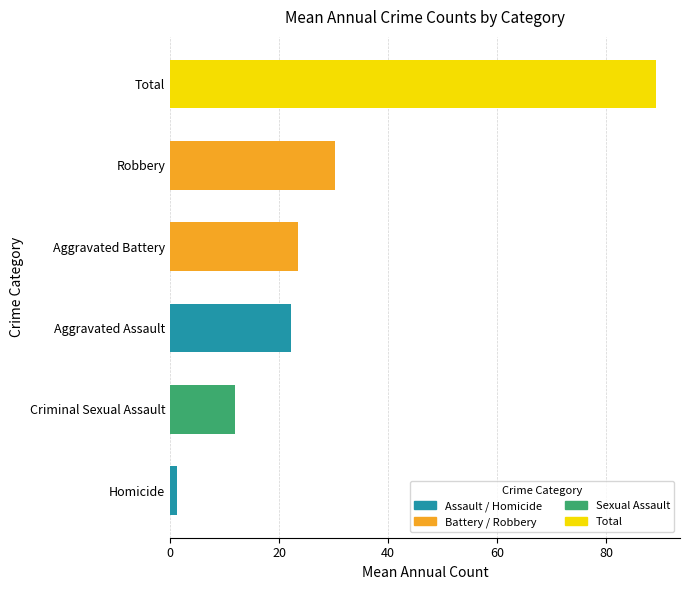

Is it true that Total equals 88 at 2020?

True